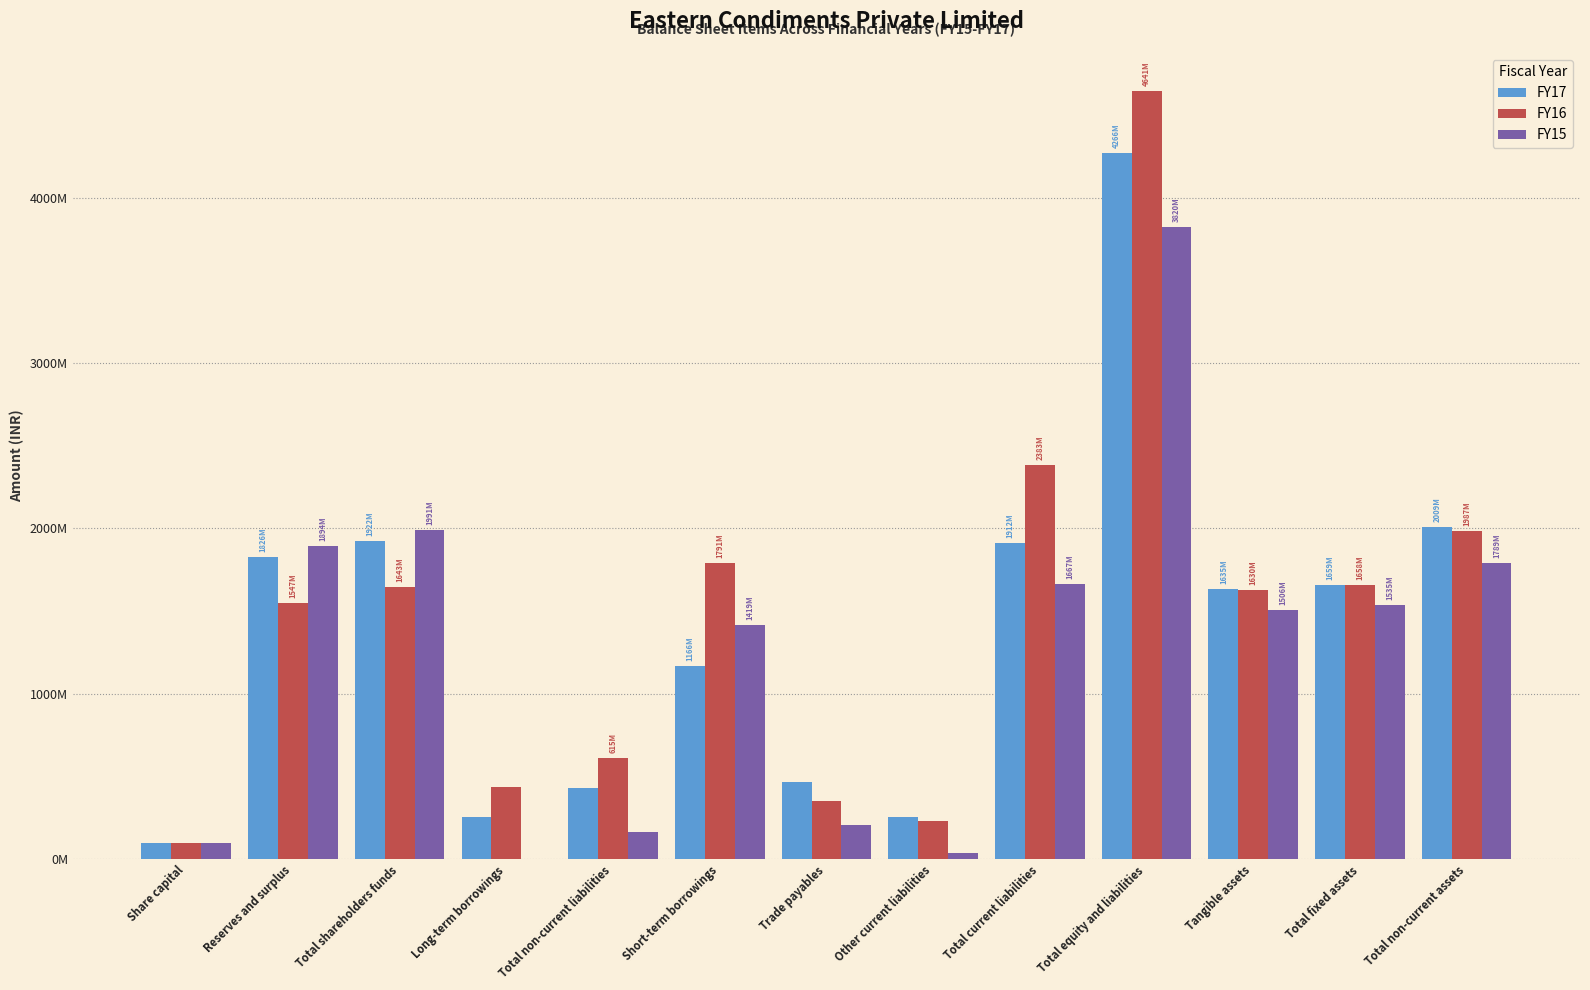

Rank the categories by FY17 value from lowest to highest.

Share capital, Long-term borrowings, Other current liabilities, Total non-current liabilities, Trade payables, Short-term borrowings, Tangible assets, Total fixed assets, Reserves and surplus, Total current liabilities, Total shareholders funds, Total non-current assets, Total equity and liabilities